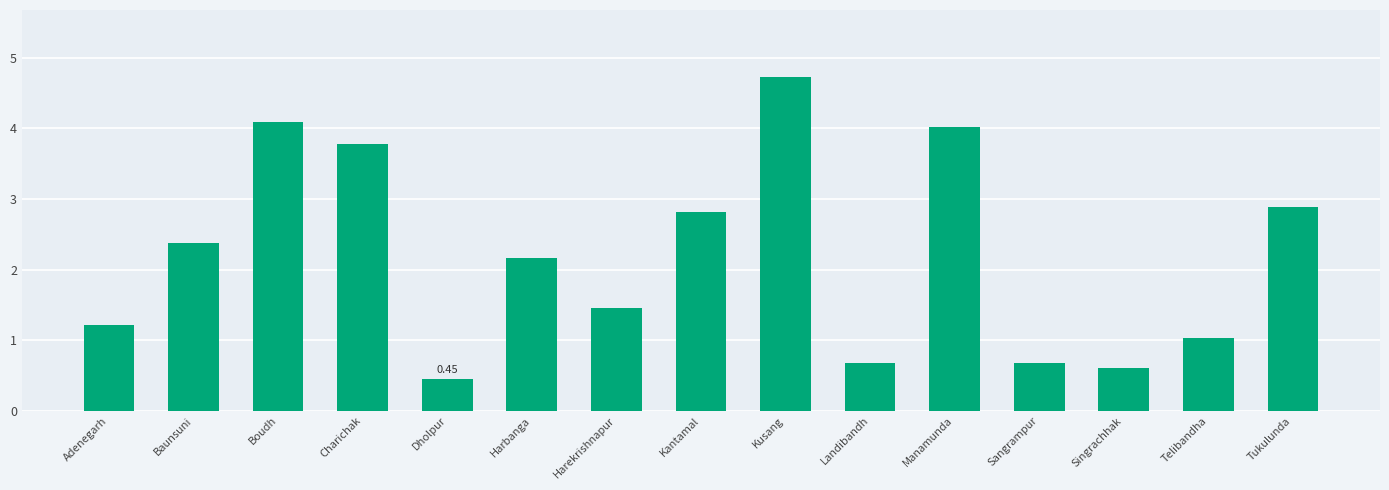

Does the chart contain any negative values?

No